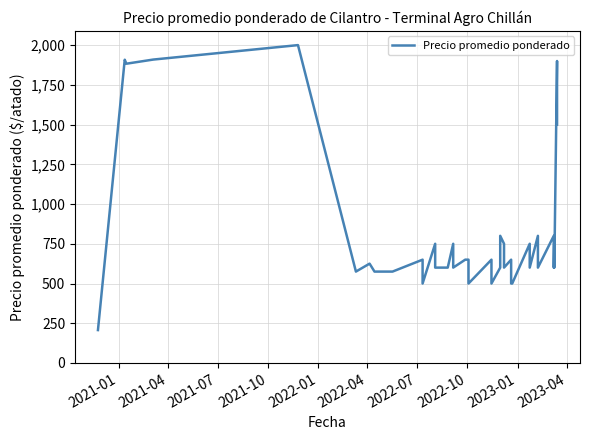

At which category does the chart reach its minimum across all series?

2021-01